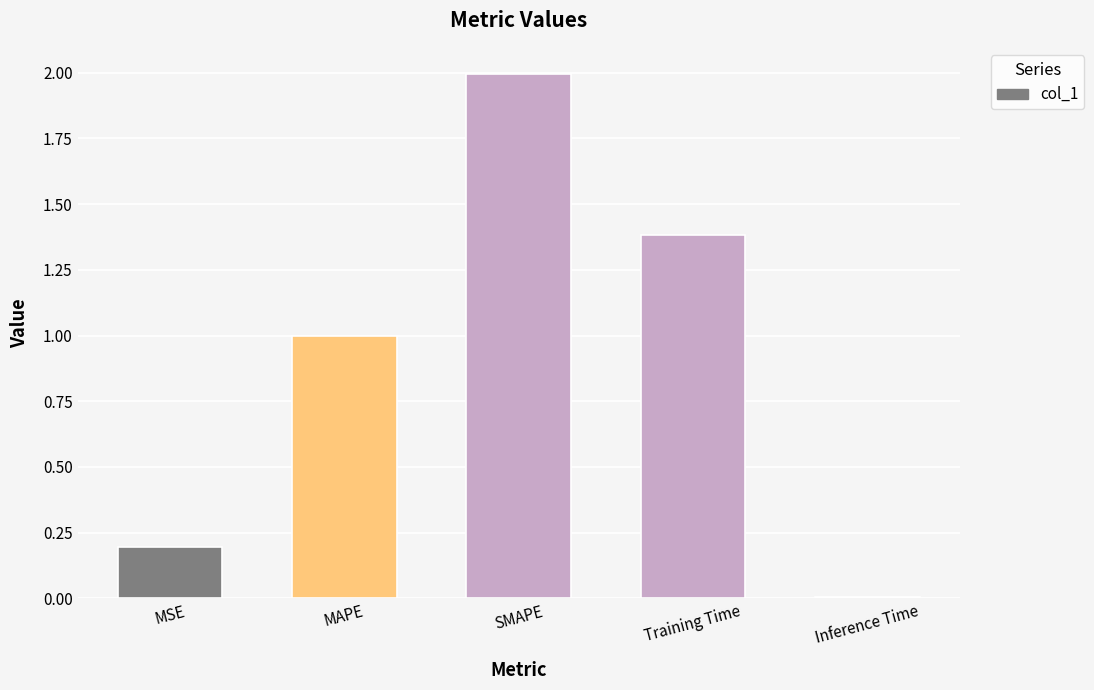

How many bars are there in total?

5